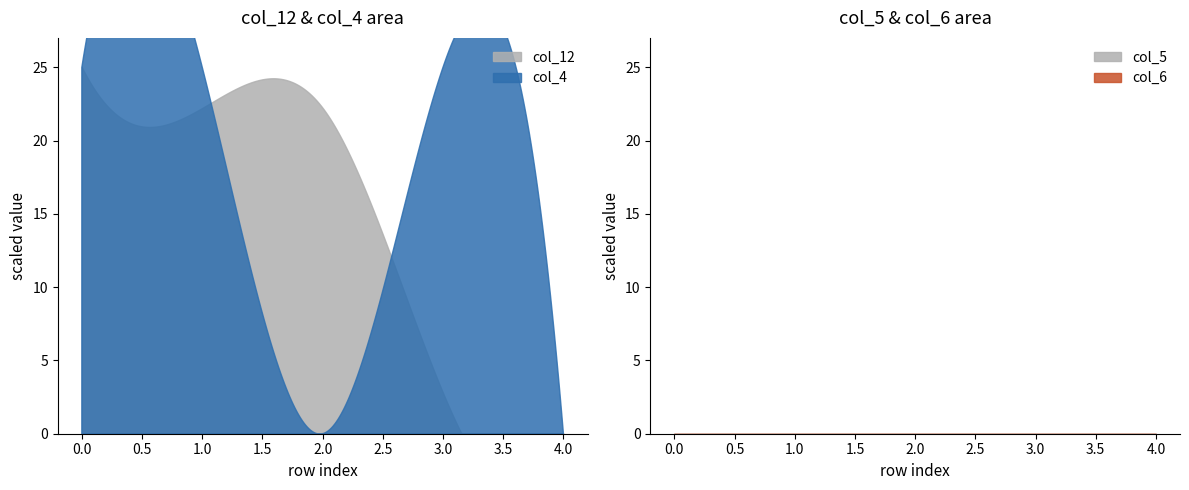

Reading left to right, list all the values displayed in this chart.

col_12: 1303.0	1302.5	1302.5	1299.0	1298.5
col_4: 500.0	500.0	0.0	500.0	0.0
col_5: 1249.5	1249.5	1249.5	1249.5	1249.5
col_6: 0.0	0.0	0.0	0.0	0.0